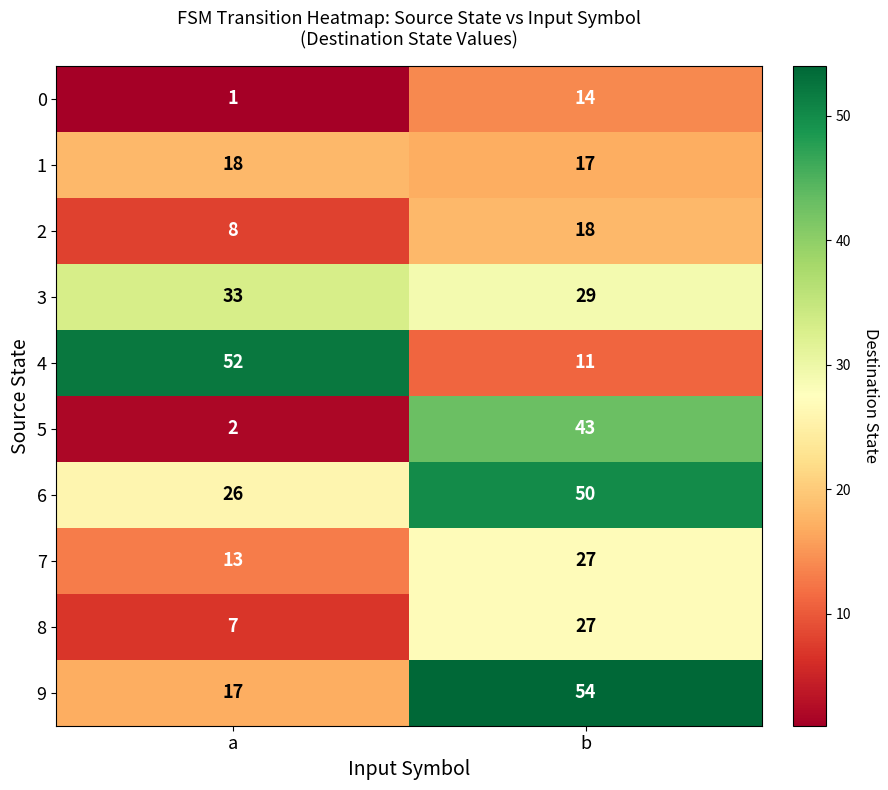

Reading right to left, what are all the values shown in this chart?

0: b=14	a=1
1: b=17	a=18
2: b=18	a=8
3: b=29	a=33
4: b=11	a=52
5: b=43	a=2
6: b=50	a=26
7: b=27	a=13
8: b=27	a=7
9: b=54	a=17